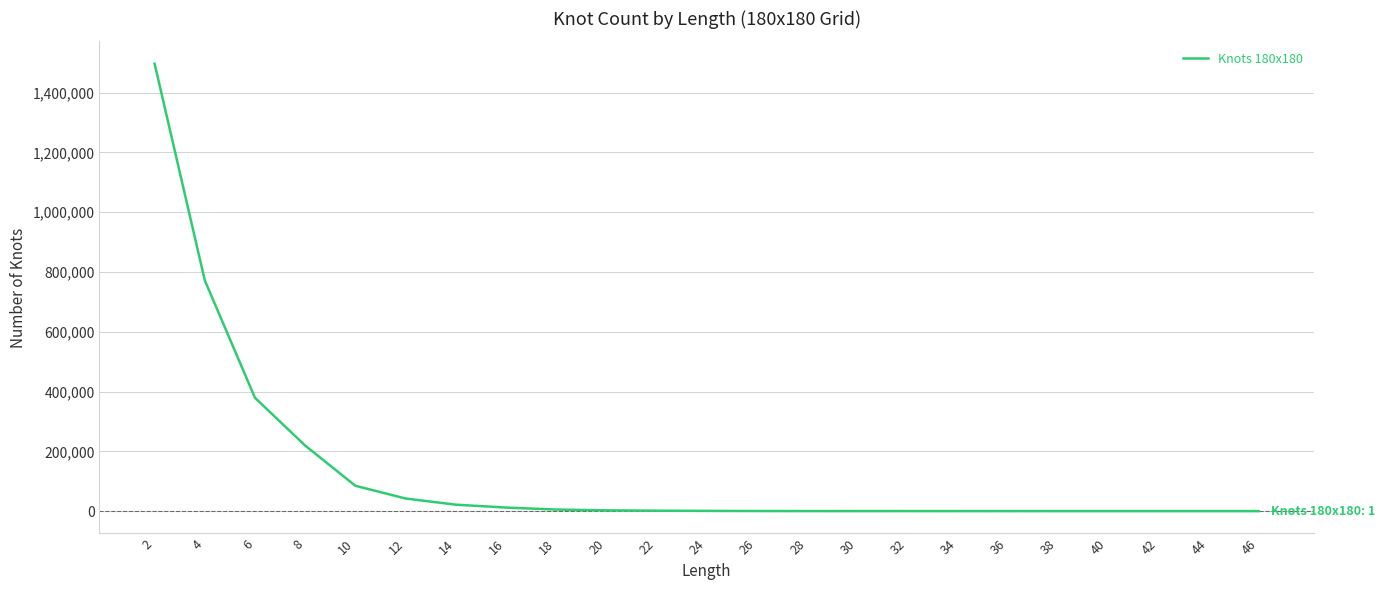

True or false: there are more than 0 points higher than both neighbors.

False